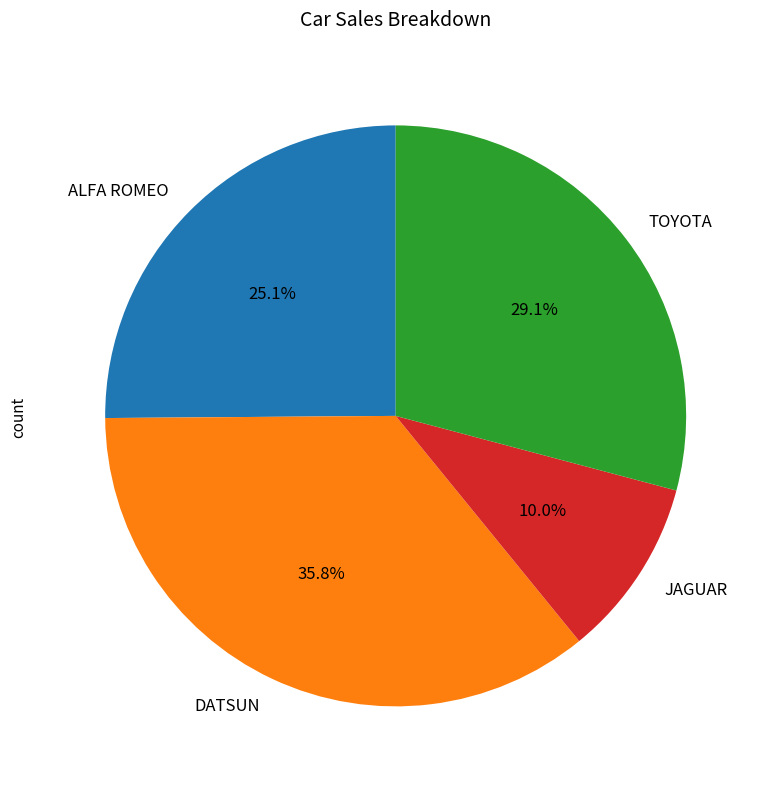

Is it true that DATSUN is 46% of the pie?

False